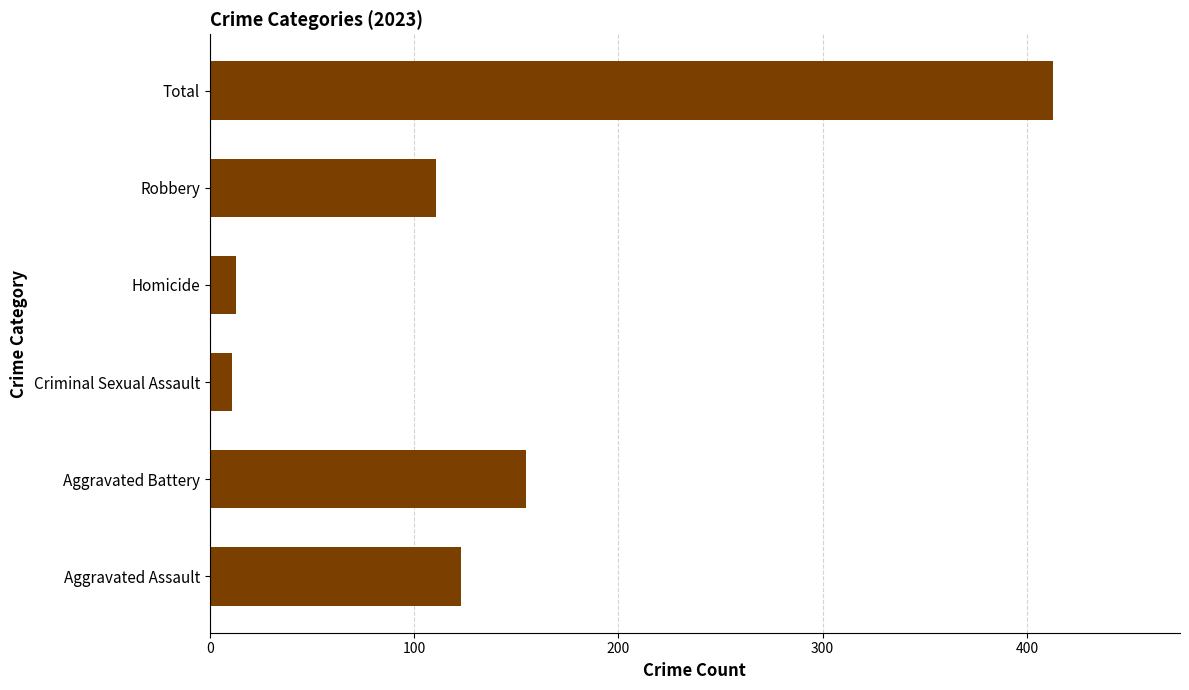

Which label corresponds to the largest value in the chart?

Total